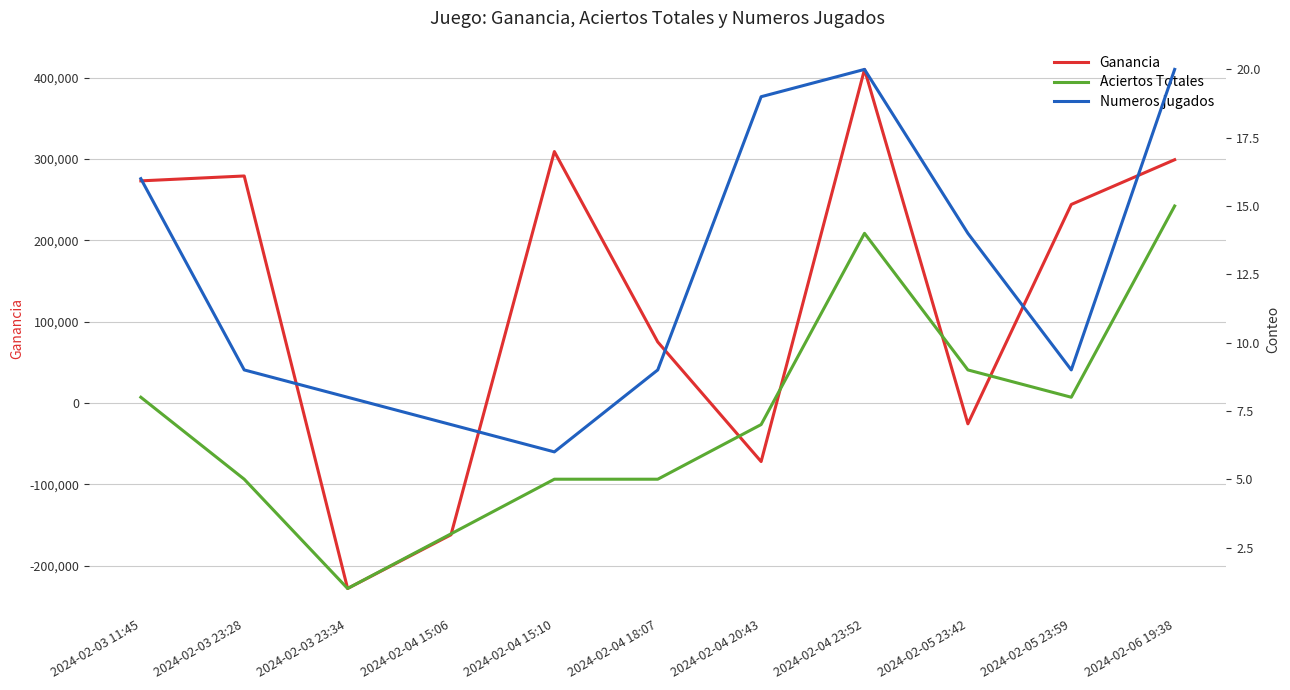

True or false: Aciertos Totales and Numeros jugados intersect in this chart.

False